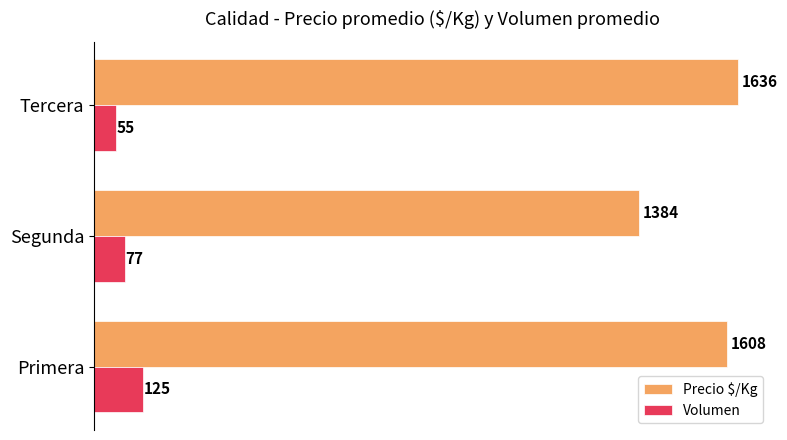

At how many categories does at least one series exceed 384?

3